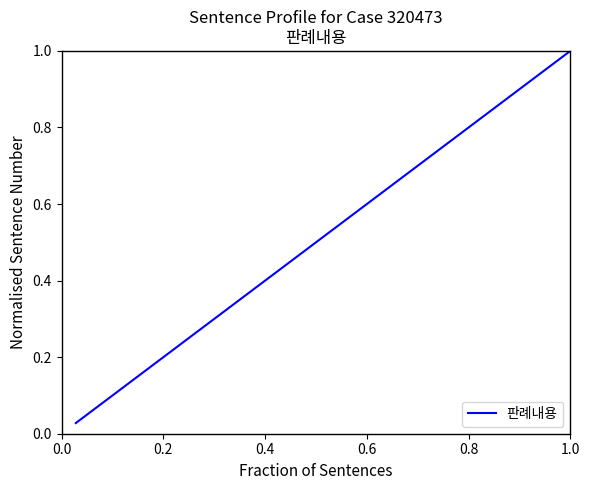

What is the difference between the maximum and minimum values?

1.0